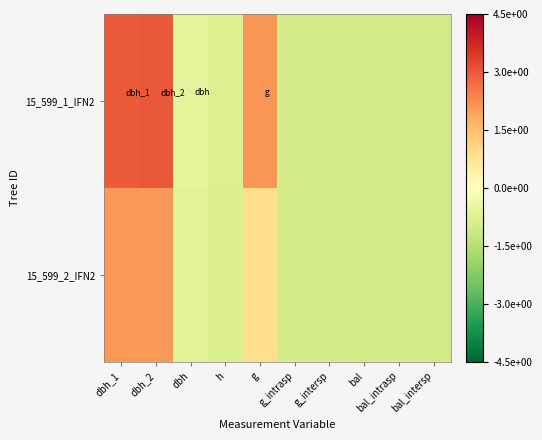

At which category does the chart reach its peak across all series?

dbh_2